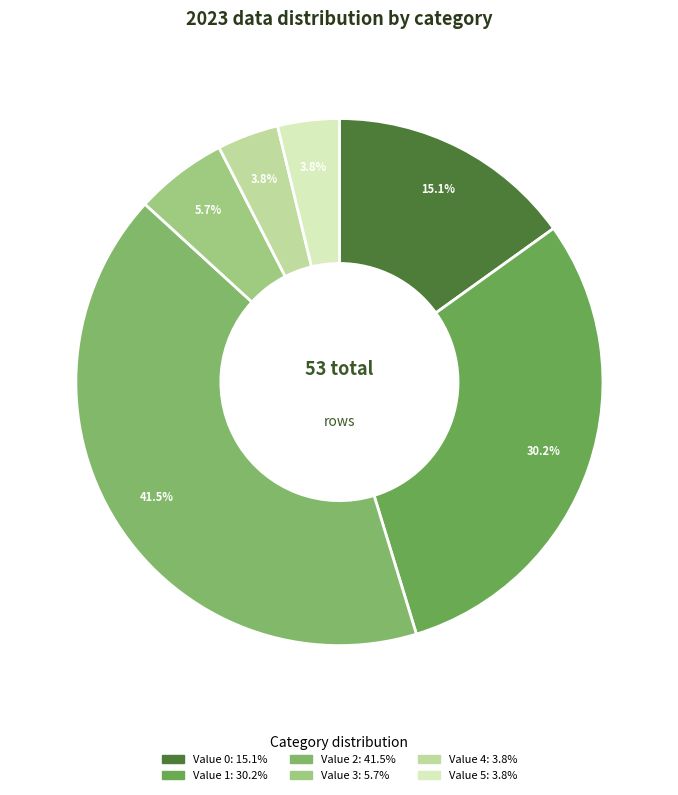

What portion of the pie excludes Value 4?

96.2%